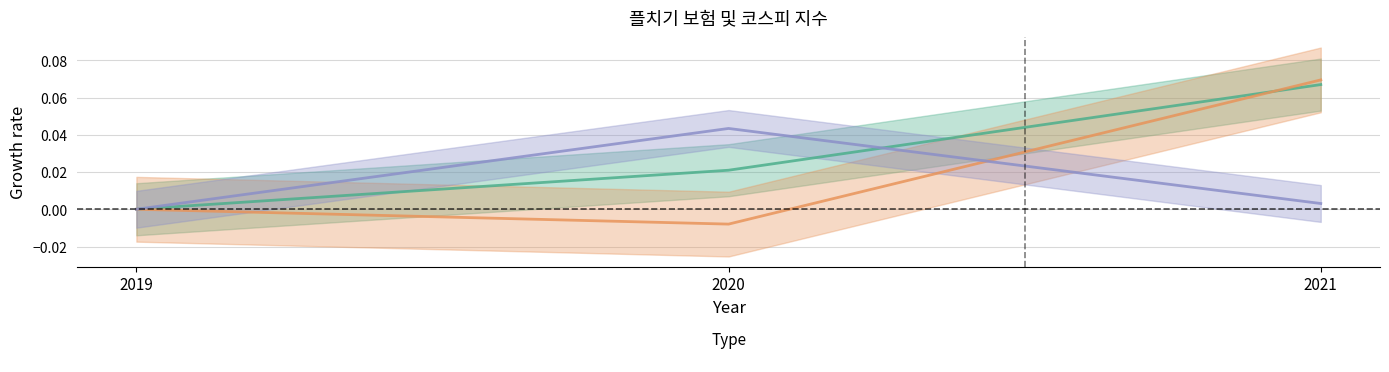

Reading right to left, extract all data points from this chart.

DB손해보험: 2021=0.1	2020=0.0	2019=0.0
보험: 2021=0.1	2020=-0.0	2019=0.0
코스피: 2021=0.0	2020=0.0	2019=0.0